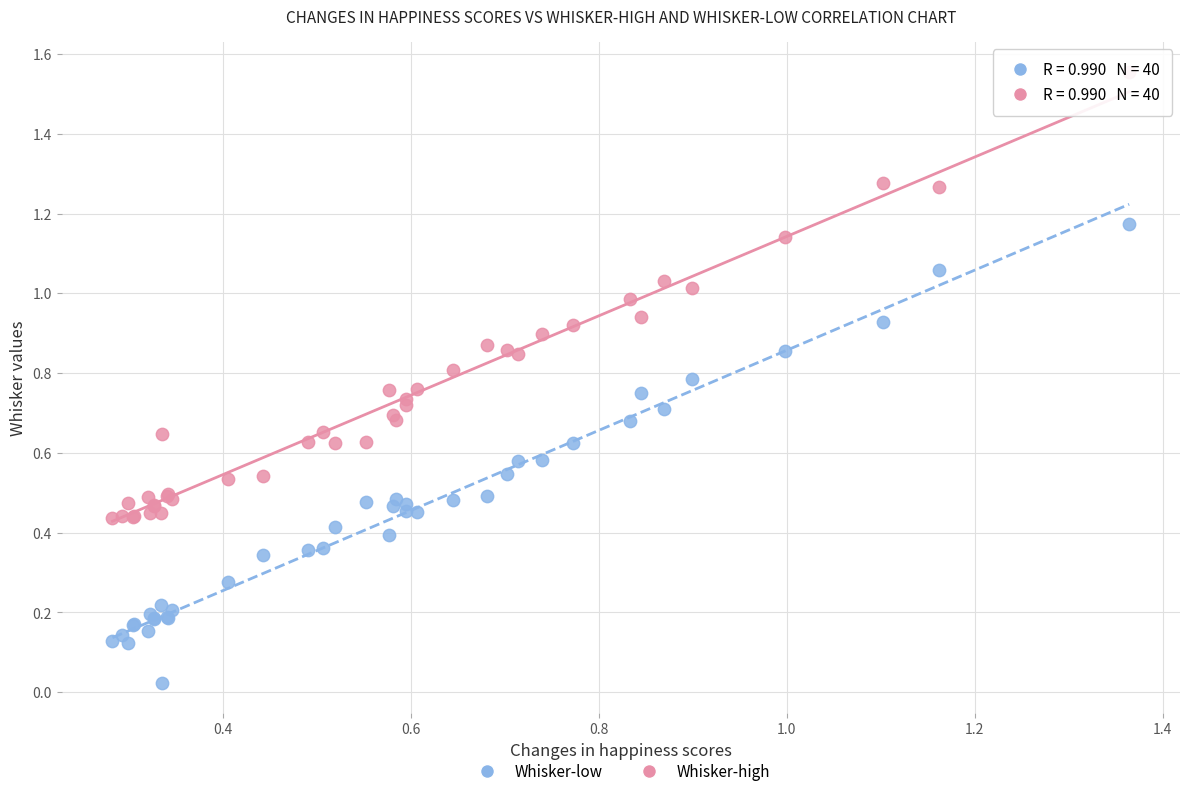

What are all the series names shown in the legend?

Whisker-low, Whisker-high